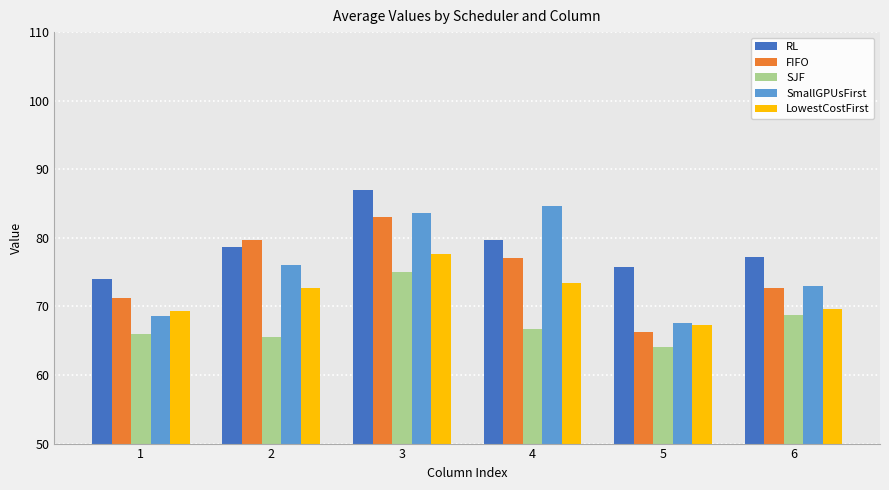

Read the RL value at 4.

79.7